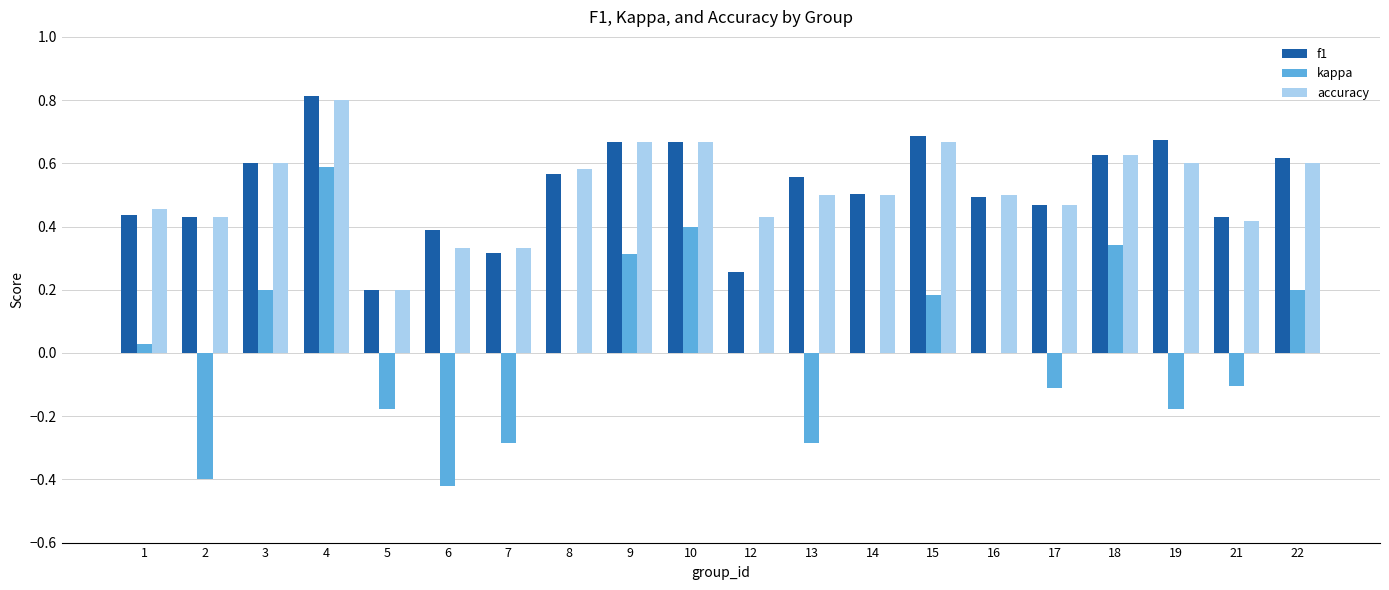

At which category is the sum across all series the highest?

4